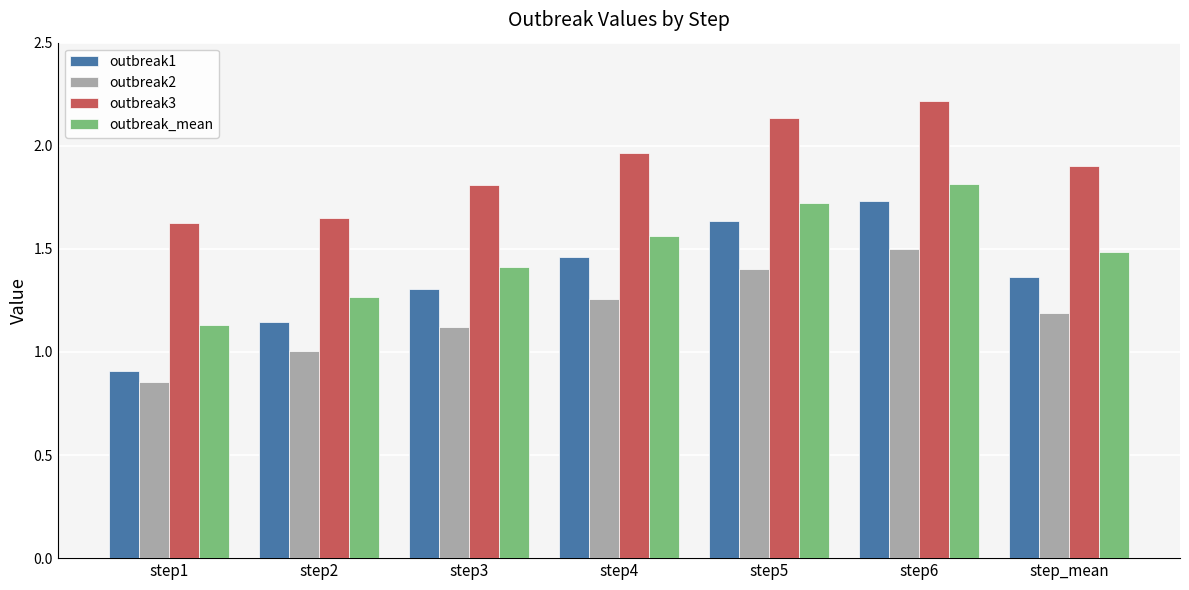

Which category has the highest value in the outbreak1 series?

step6